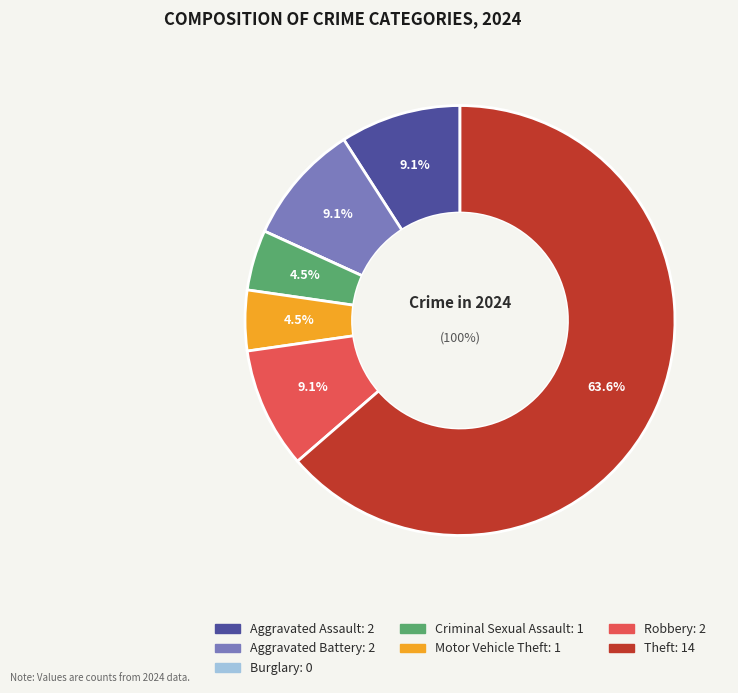

Which has a higher value, Burglary or Aggravated Battery?

Aggravated Battery